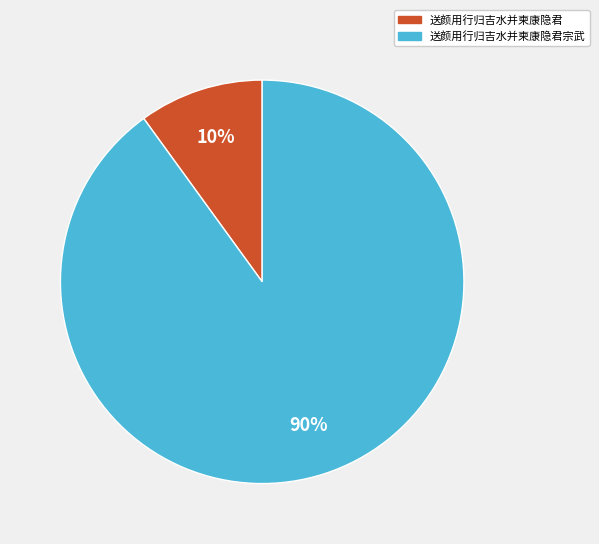

To the nearest percent, what is the average slice percentage?

50%